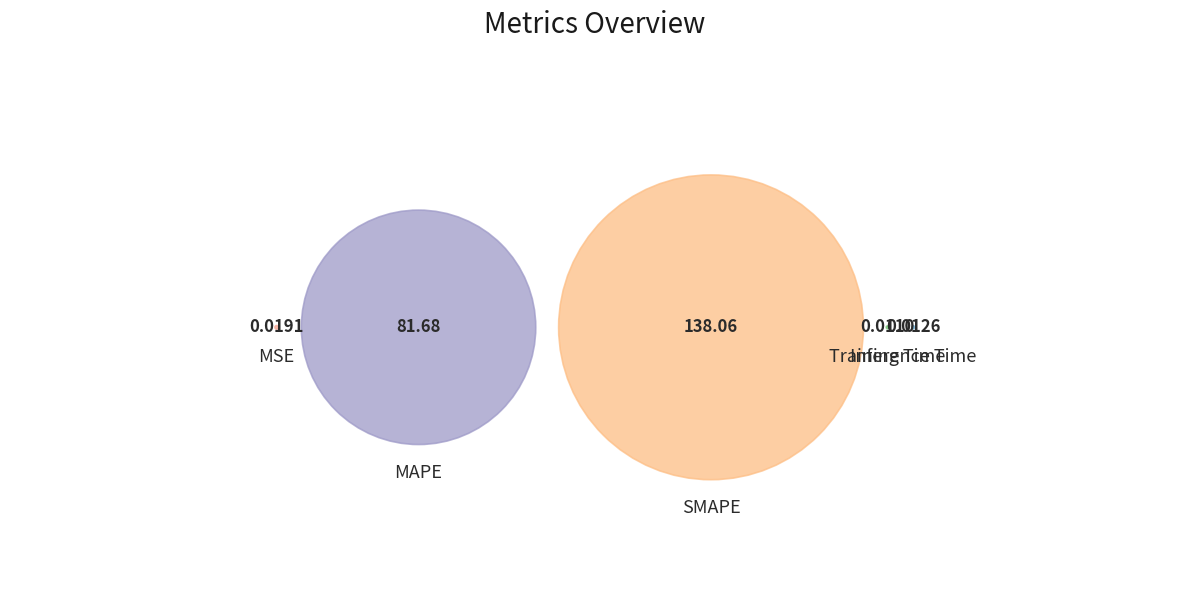

The Inference Time slice represents 0% of the pie. True or false?

True